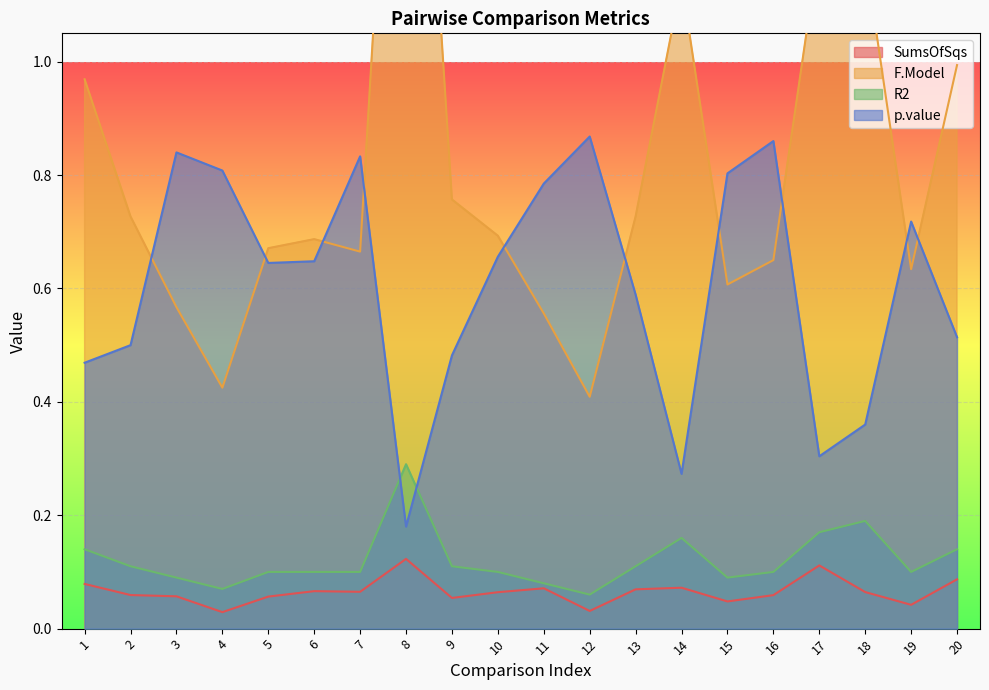

List the labels in order of p.value value, largest first.

12, 16, 3, 7, 4, 15, 11, 19, 10, 6, 5, 13, 20, 2, 9, 1, 18, 17, 14, 8